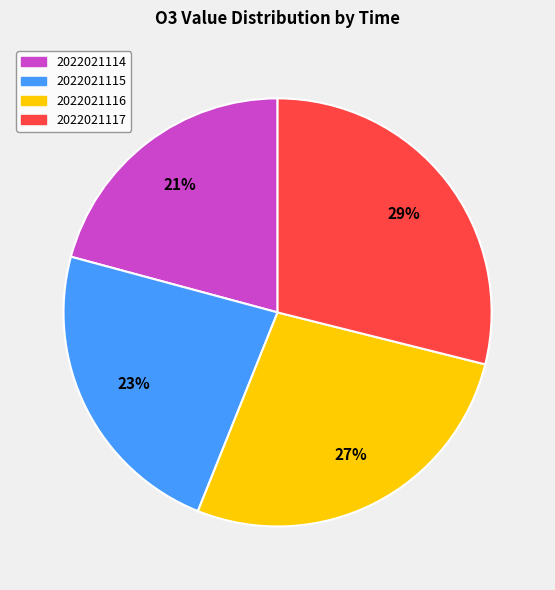

What percentage is the 2022021115 slice, to the nearest percent?

23%